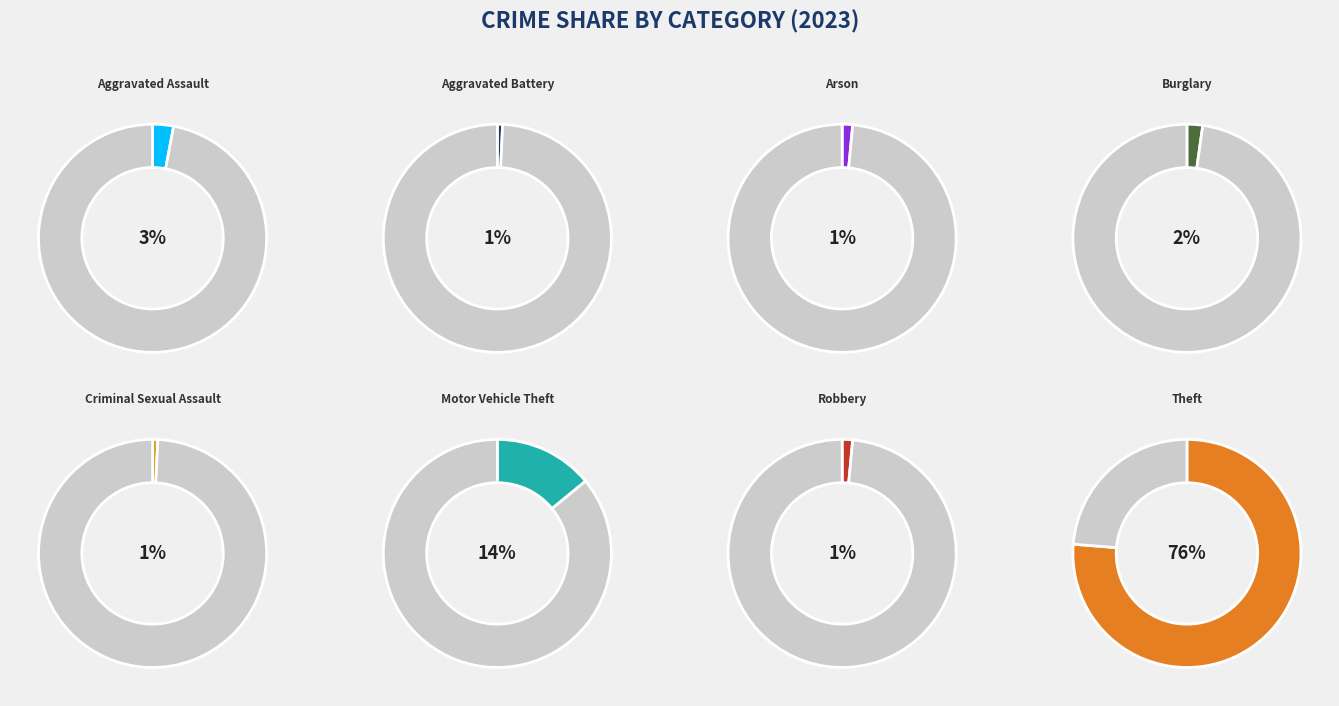

To the nearest percent, what is the combined percentage of Theft and Motor Vehicle Theft?

90%